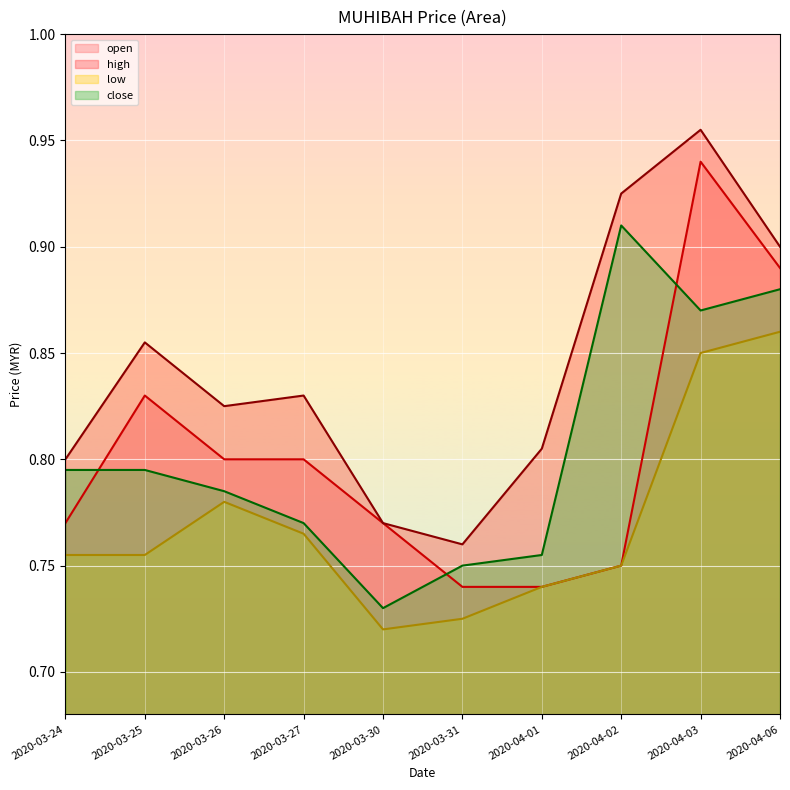

True or false: close has more than 2 interior local peaks.

False